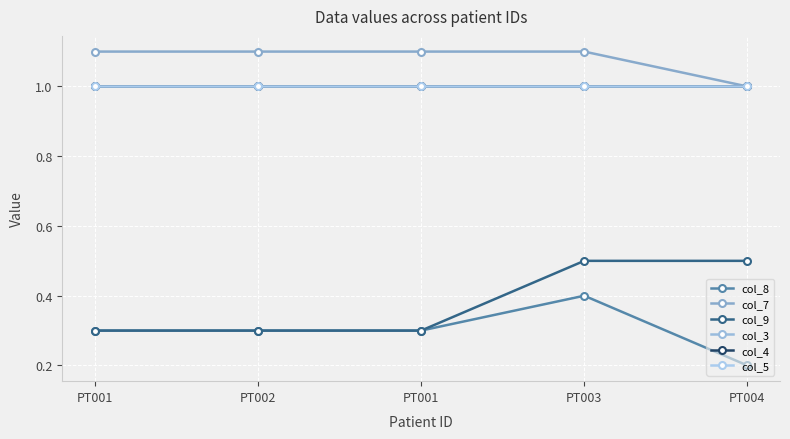

Is the value of col_4 at PT001 greater than the value of col_3 at PT001?

No